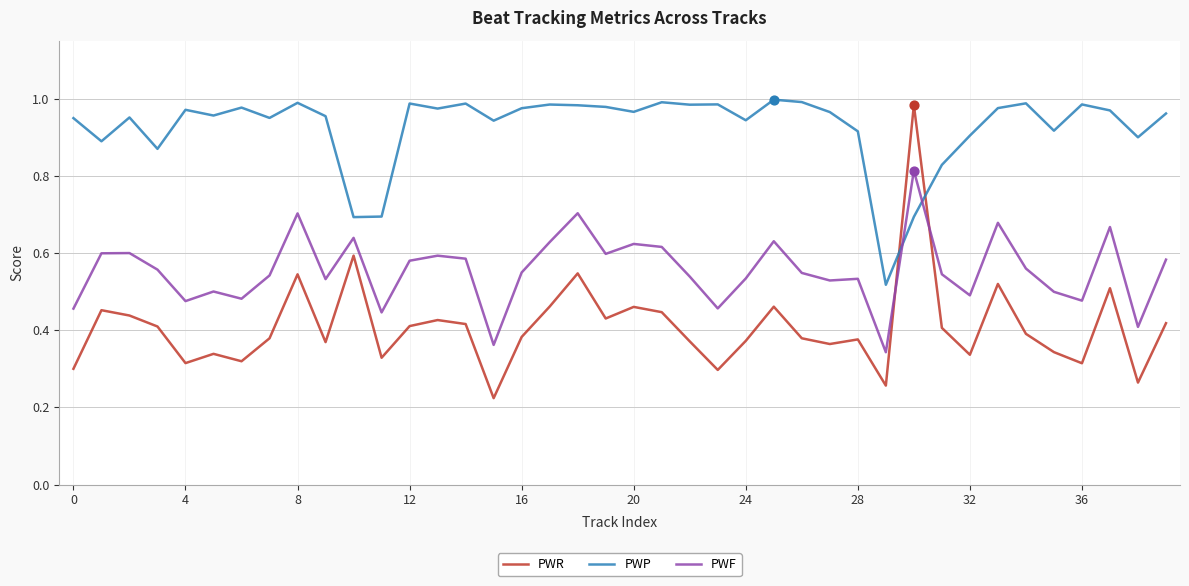

After their last crossing, which series has the higher values: PWF or PWP?

PWP